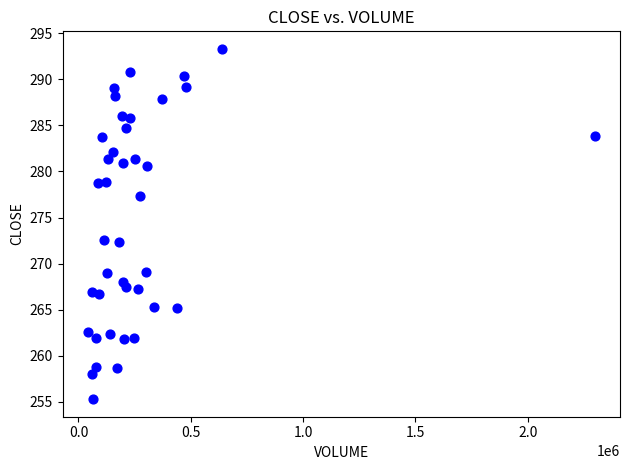

What is the range of Y values (max minus min)?

38.0